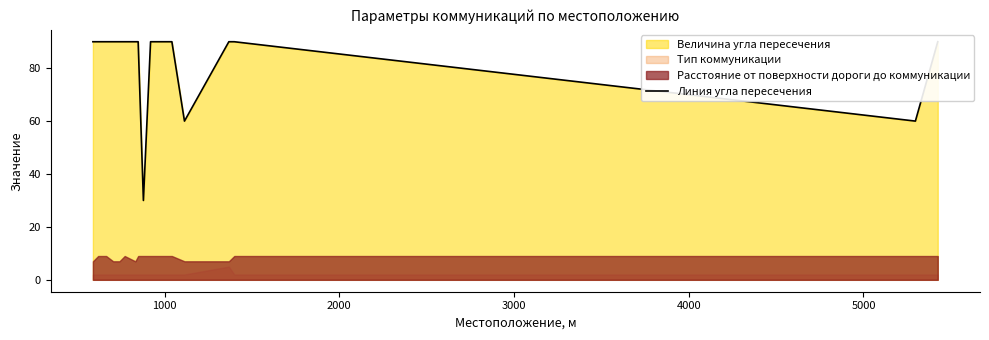

What is the sum of all values?

1500